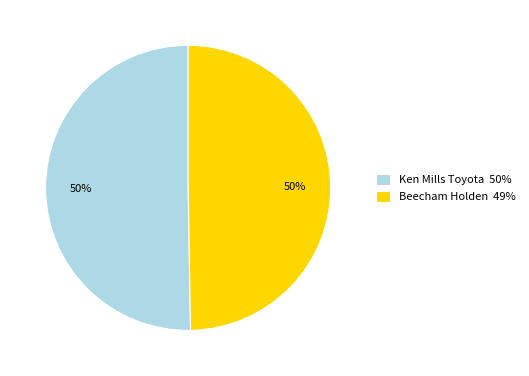

How many slices are in this pie chart?

2